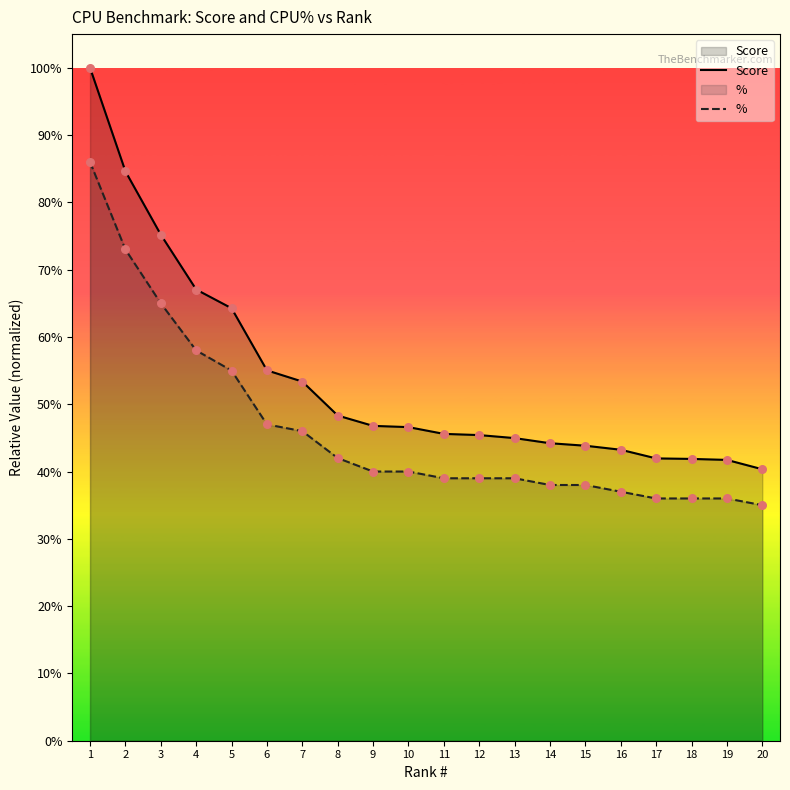

What are all the series names shown in the legend?

Score, %